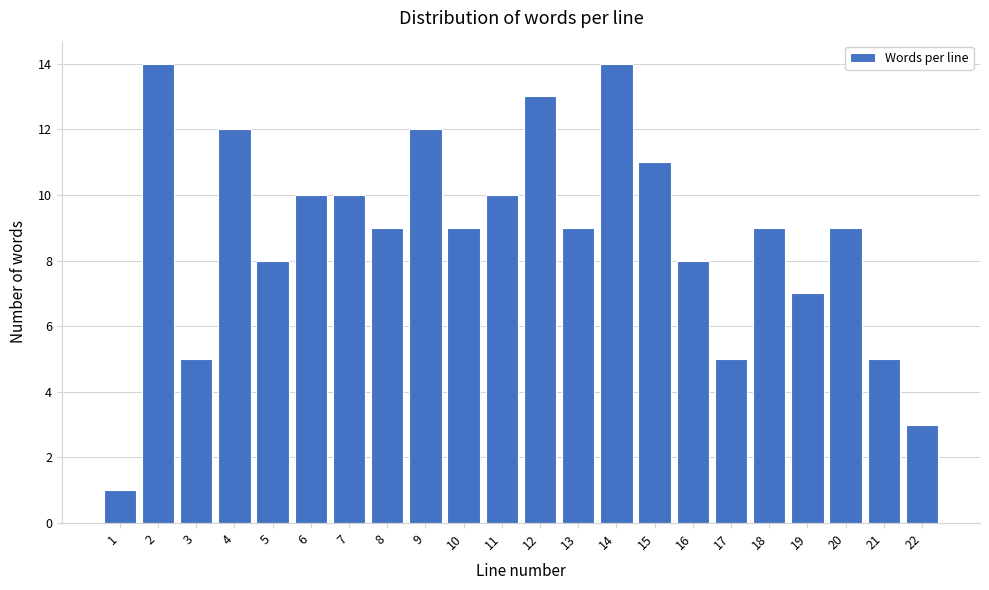

Reading left to right, transcribe all the data shown in this chart.

1	14	5	12	8	10	10	9	12	9	10	13	9	14	11	8	5	9	7	9	5	3